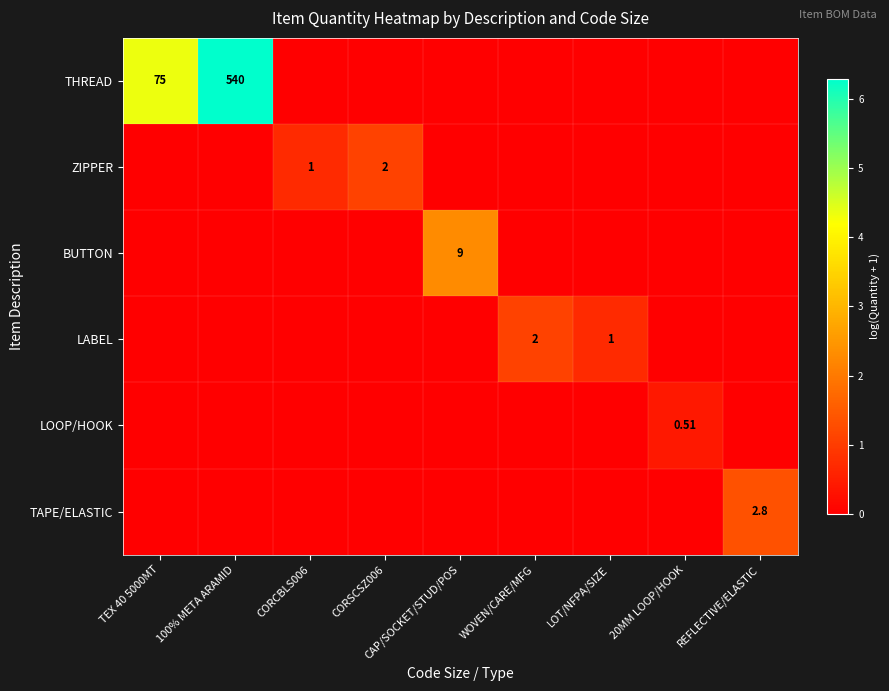

What is the total value across all series at 20MM LOOP/HOOK?

0.4